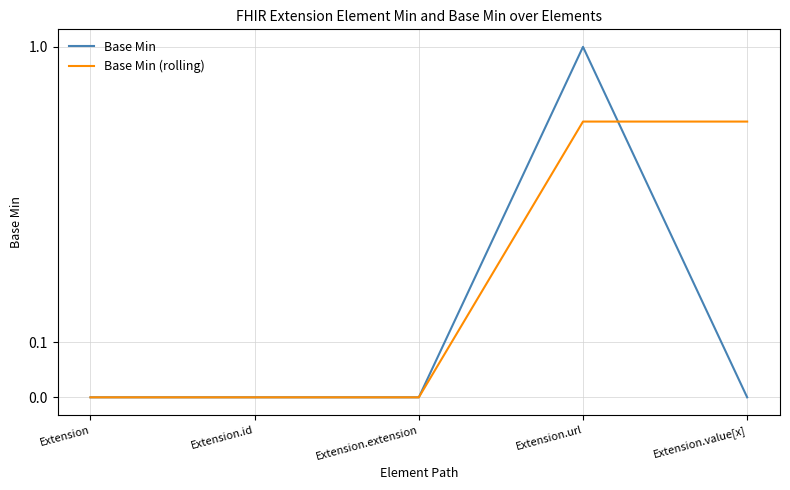

At which label does Base Min reach its minimum?

Extension